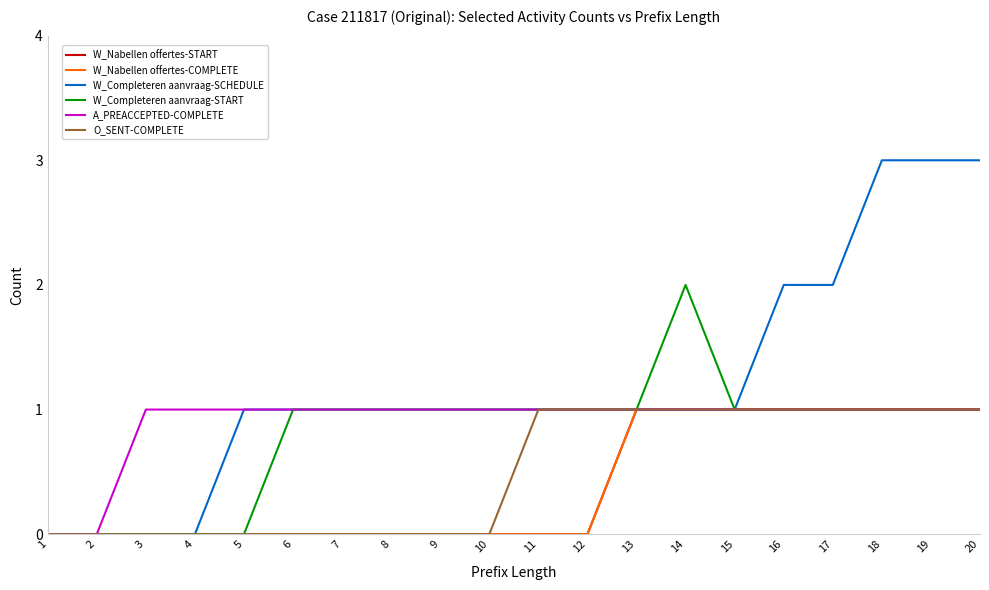

Which series has the largest range (max minus min)?

W_Completeren aanvraag-SCHEDULE